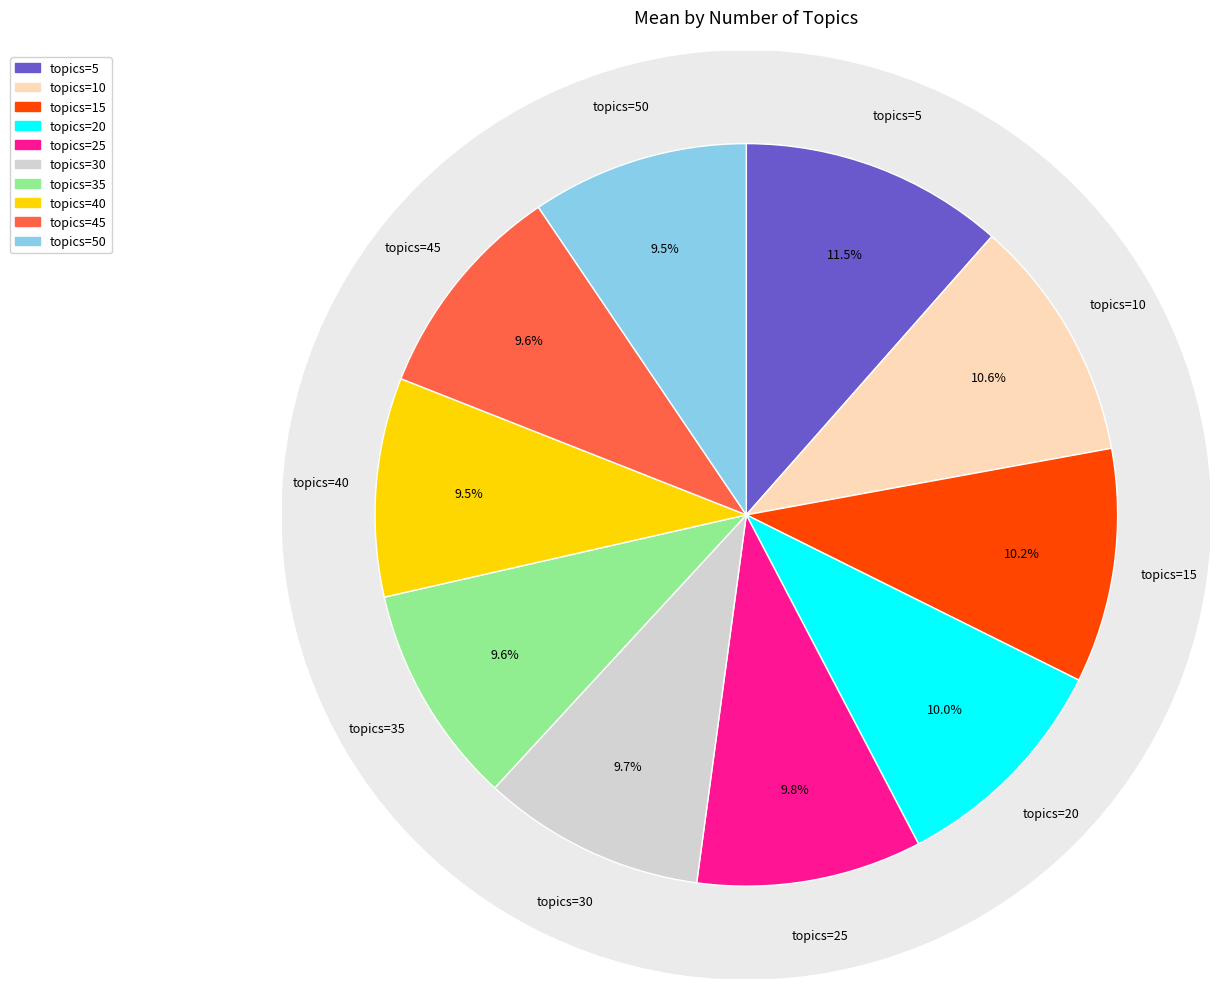

Rank the categories by value from lowest to highest.

50, 40, 45, 35, 30, 25, 20, 15, 10, 5